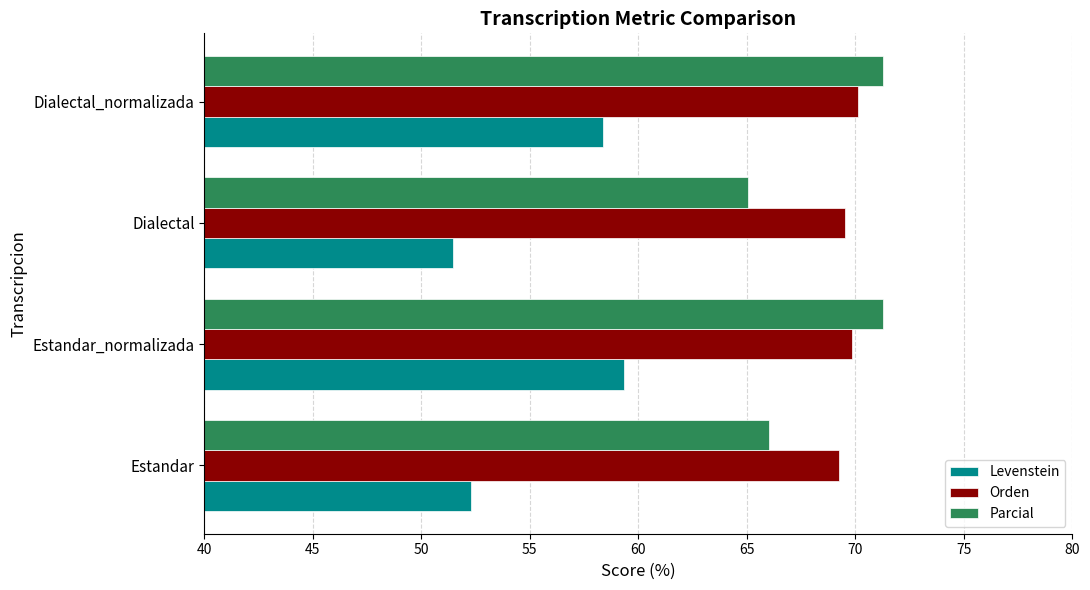

The value of Parcial at Estandar_normalizada is 71.3. True or false?

True